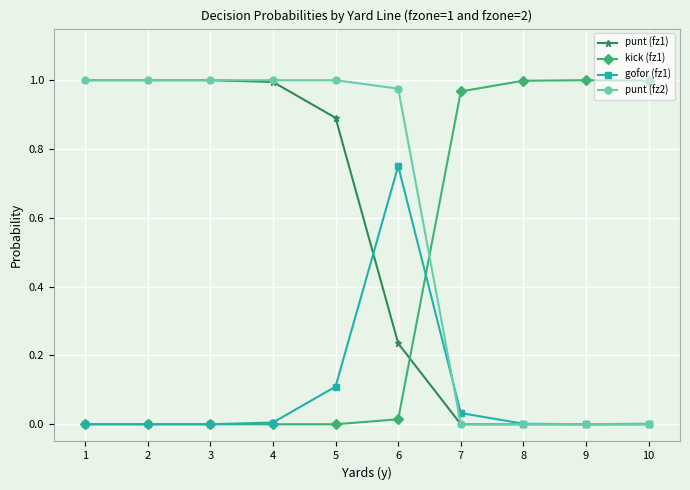

What is the total value across all series at 2?

2.0